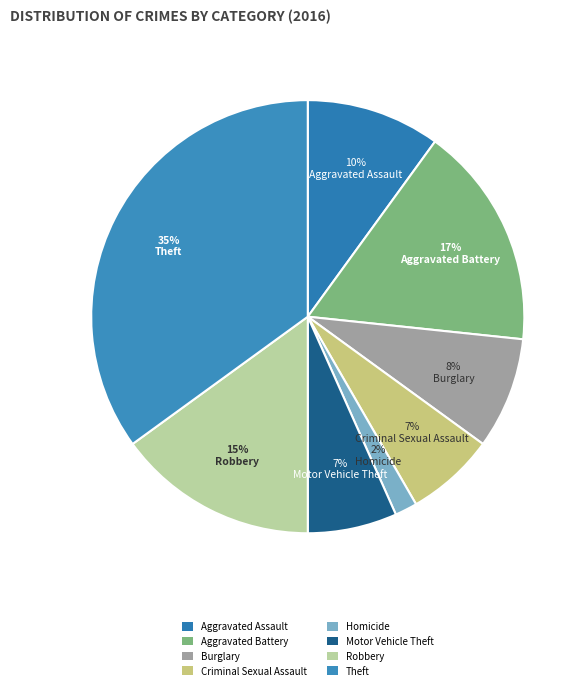

What portion of the pie excludes Theft?

65.0%